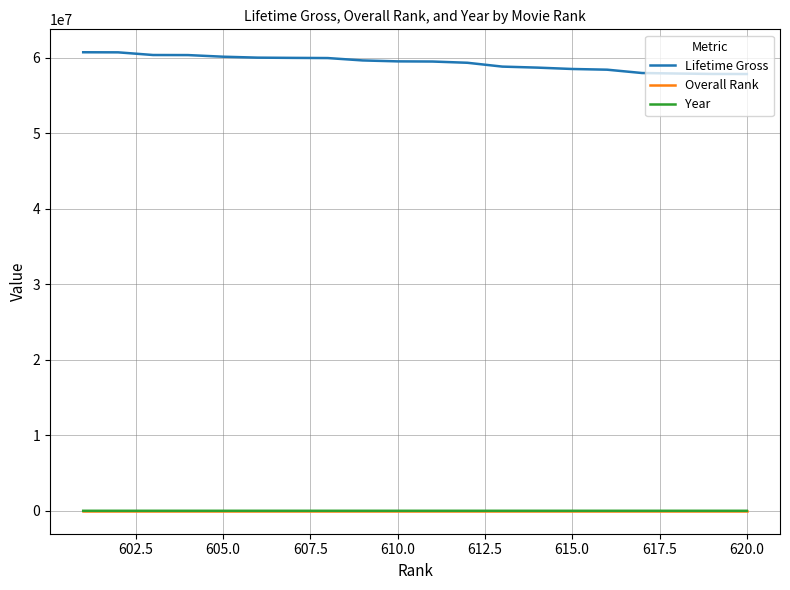

Is this an area chart (filled region under the line)?

No